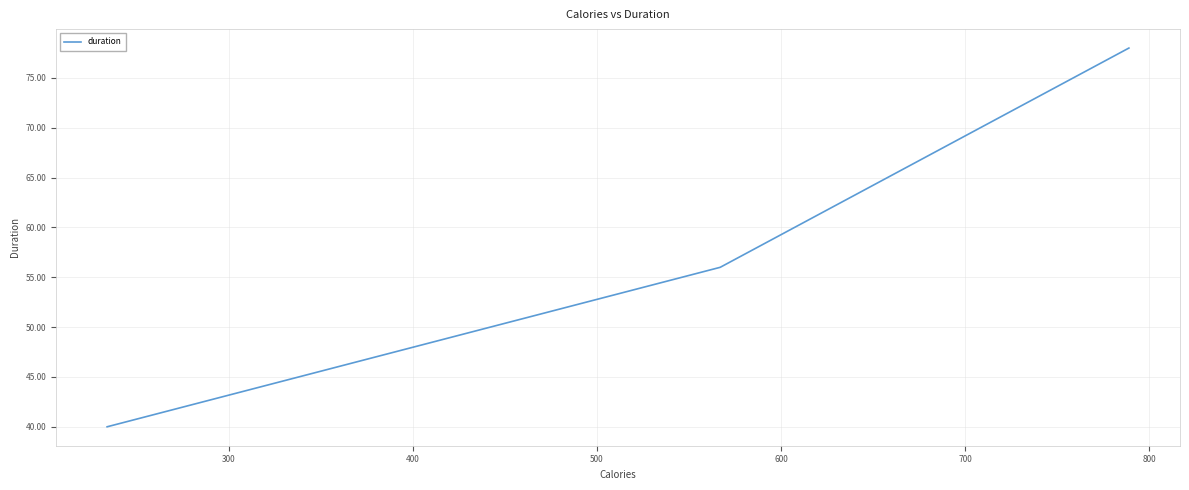

How many values are between 40 and 78?

3